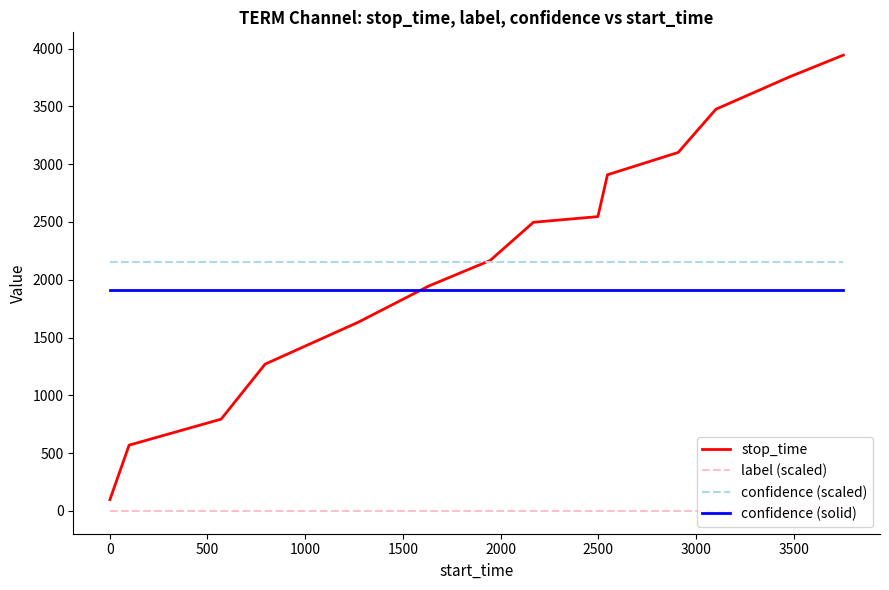

True or false: confidence (solid) and stop_time intersect in this chart.

True